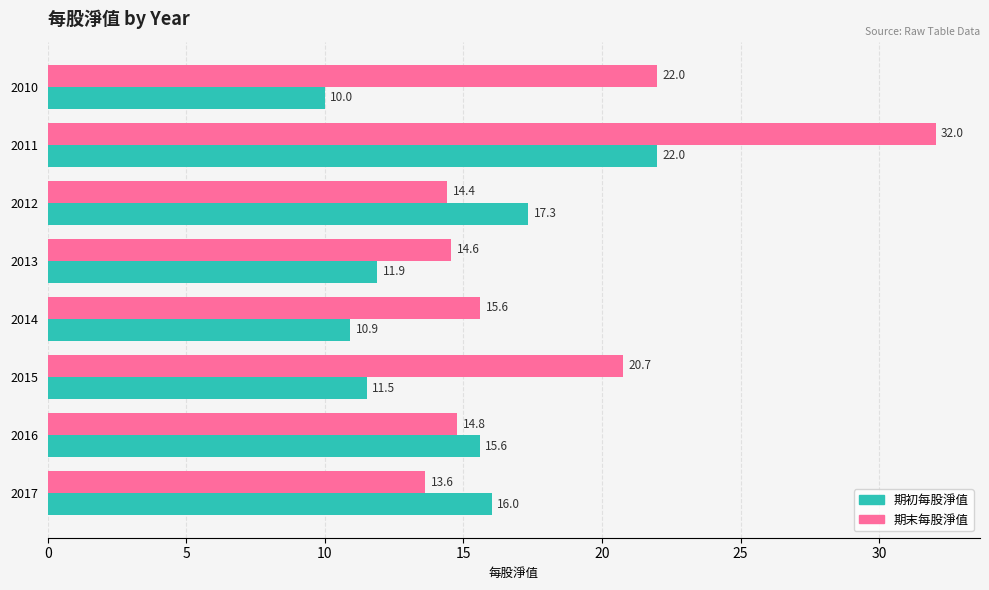

At which category is the sum across all series the highest?

2011